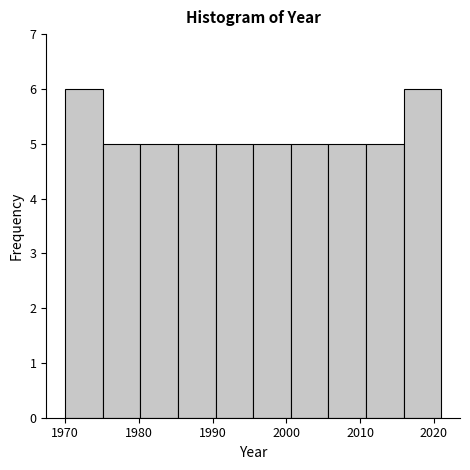

Reading left to right, transcribe this chart: for each bar, give the range it covers on the x-axis and its height. Neither the bar edges nor the heights are printed on the chart, so give them approximately, as read against the axes.

1970.0 to 1975.1: 6
1975.1 to 1980.2: 5
1980.2 to 1985.3: 5
1985.3 to 1990.4: 5
1990.4 to 1995.5: 5
1995.5 to 2000.6: 5
2000.6 to 2005.7: 5
2005.7 to 2010.8: 5
2010.8 to 2015.9: 5
2015.9 to 2021.0: 6